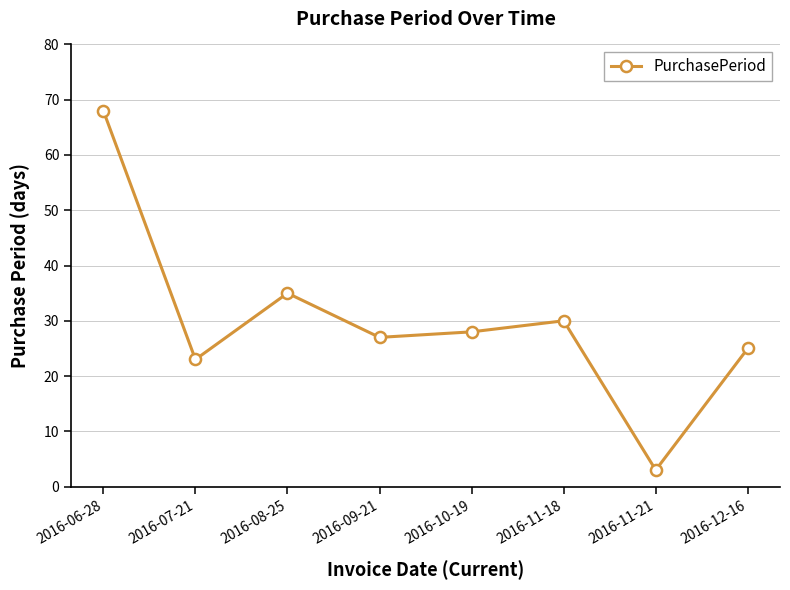

What is the ratio of the value at 2016-11-18 to the value at 2016-10-19?

1.1